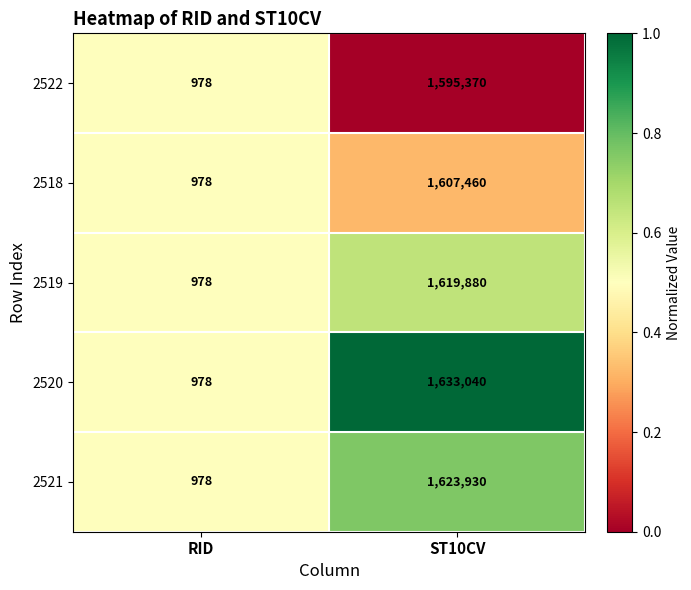

Which label corresponds to the smallest value in the chart?

RID